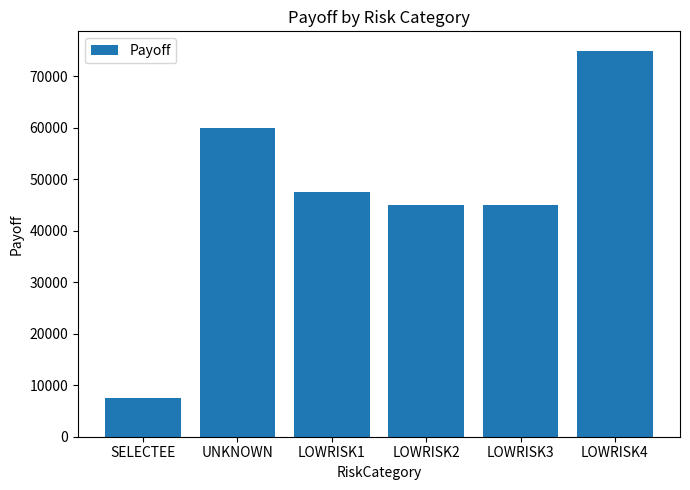

The chart shows a value of 75000.0 at LOWRISK4. True or false?

True